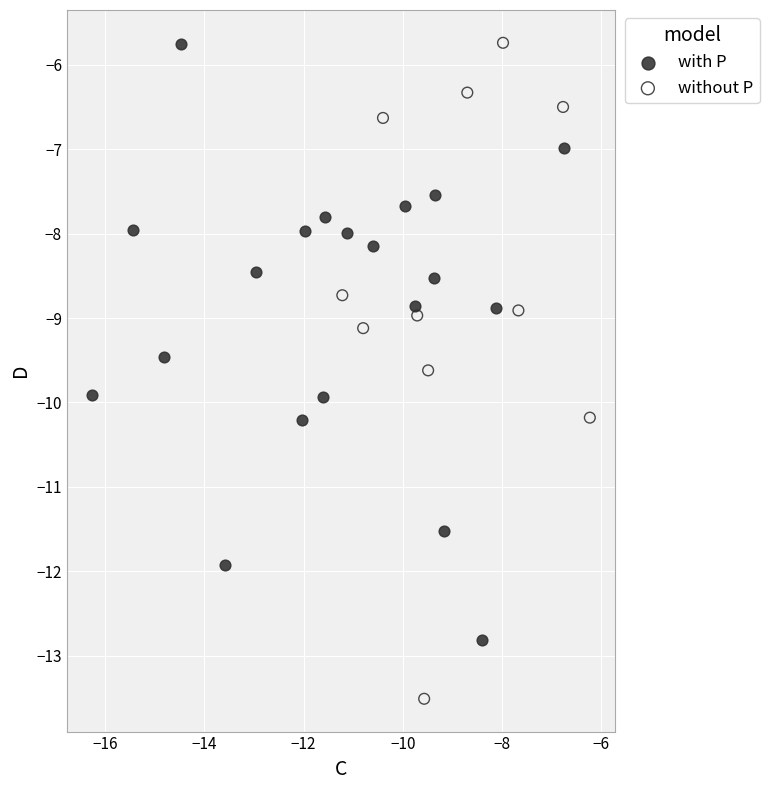

Which series has the widest spread of Y values?

without P